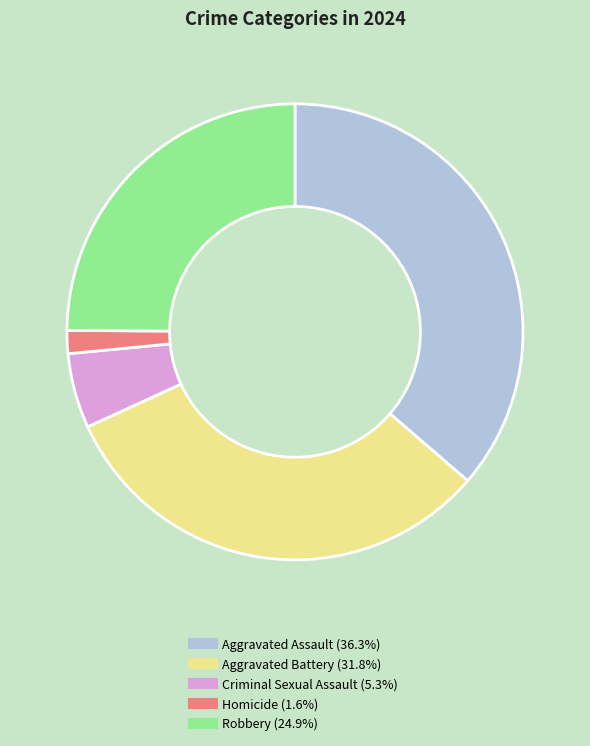

Approximately how many times larger is the value at Aggravated Assault compared to Criminal Sexual Assault?

6.8